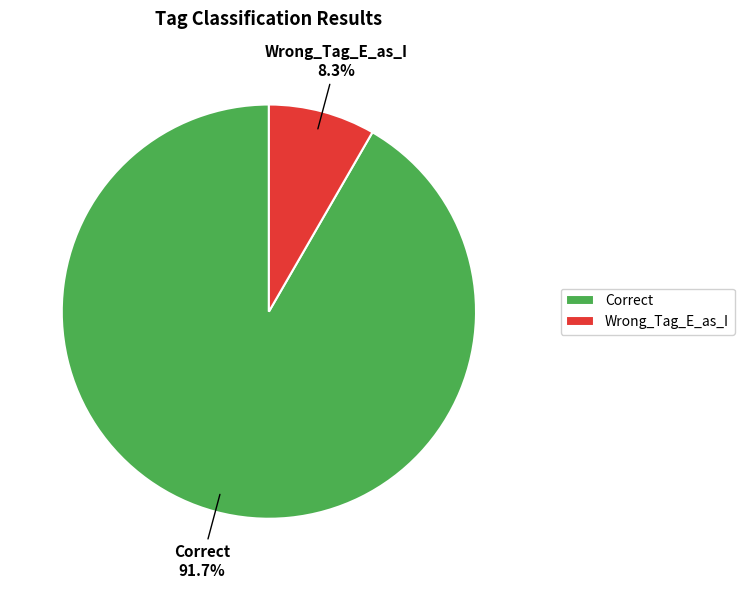

Which slice is the largest?

Correct